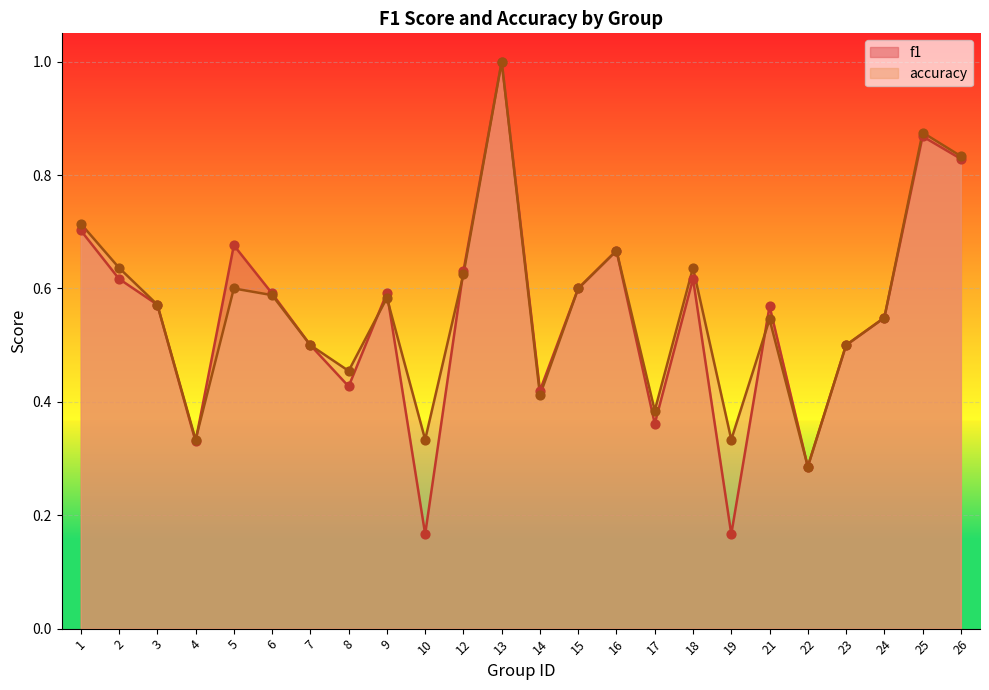

Which series has the largest Y range (max minus min)?

f1